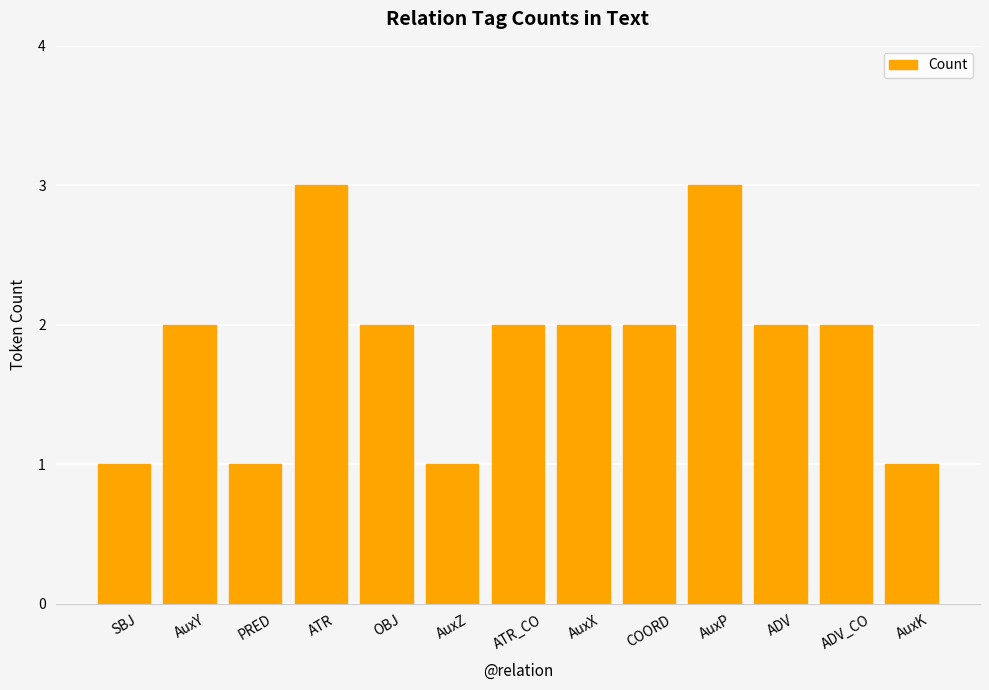

The value at ADV_CO is 3. True or false?

False